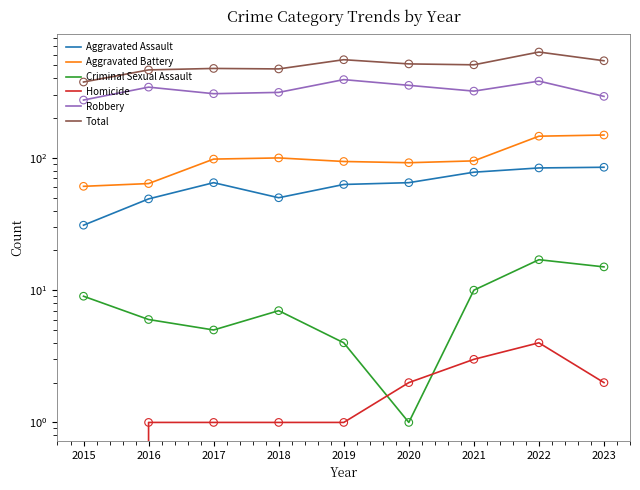

What is the total value across all series at 2018?

942